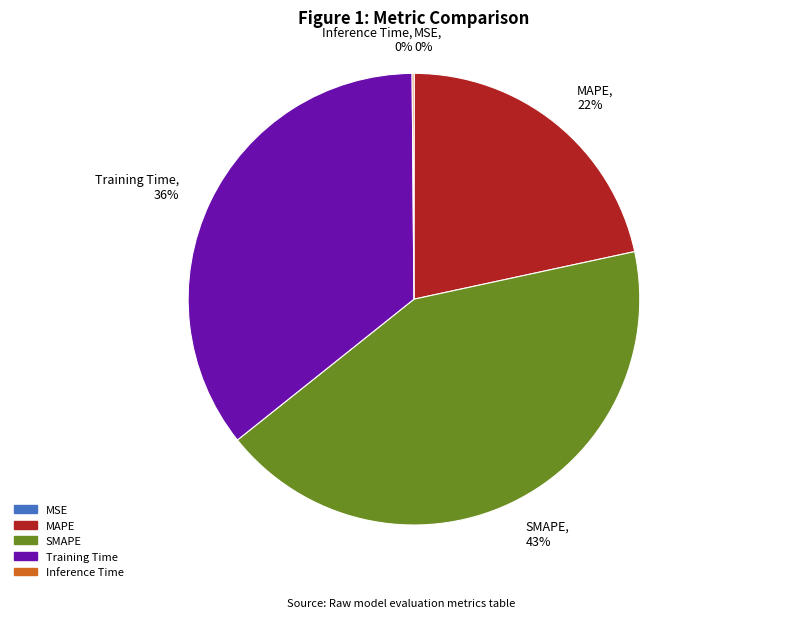

Which slice is the largest?

SMAPE